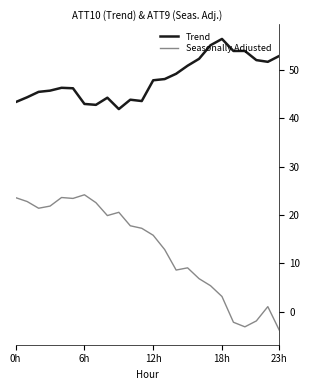

Which series has the largest range (max minus min)?

Seasonally Adjusted